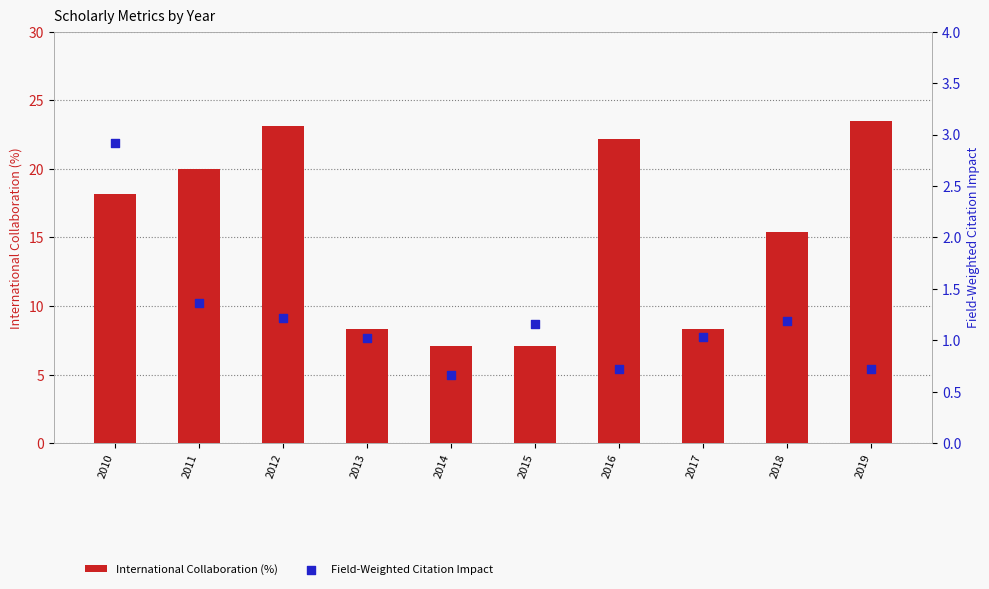

What is the total value across all series at 2015?

8.3